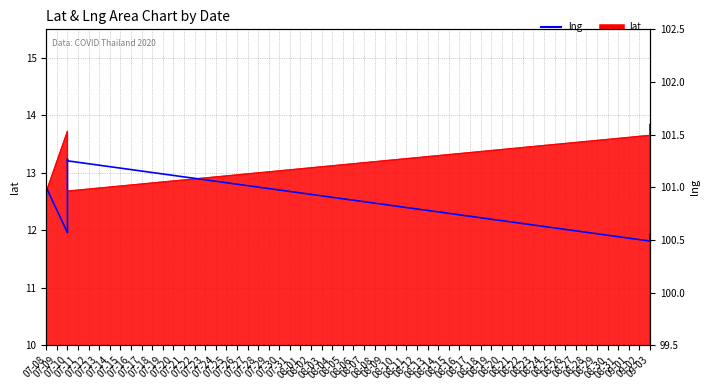

Which has a higher value, 09-03 or 09-03?

09-03